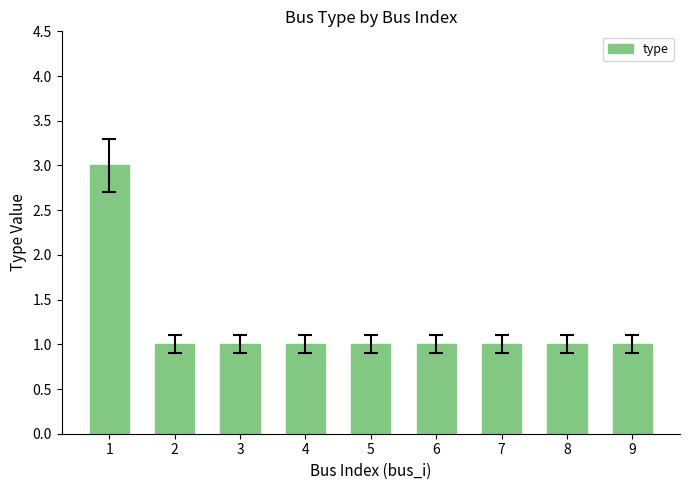

What is the maximum value shown in the chart?

3